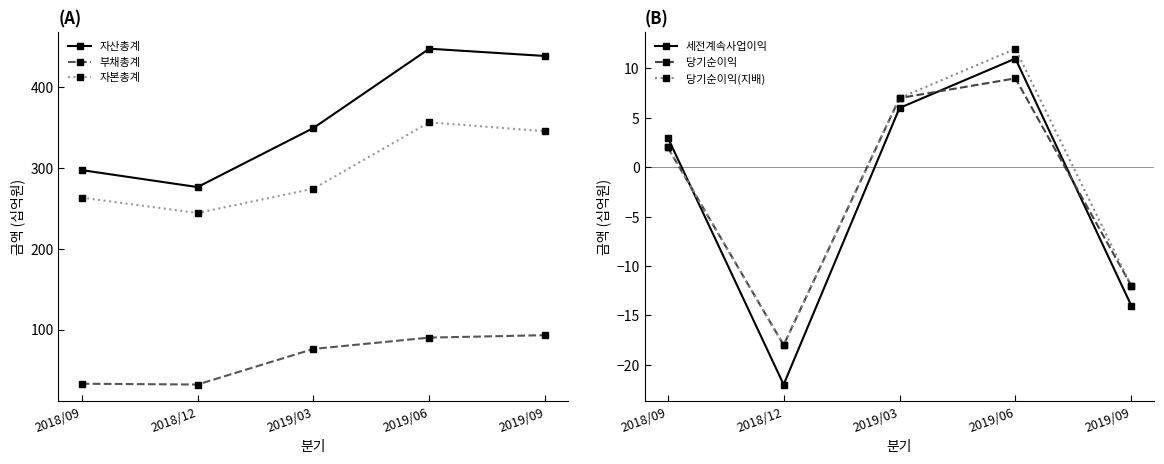

What is the difference between the highest and lowest values at 2019/03?

343